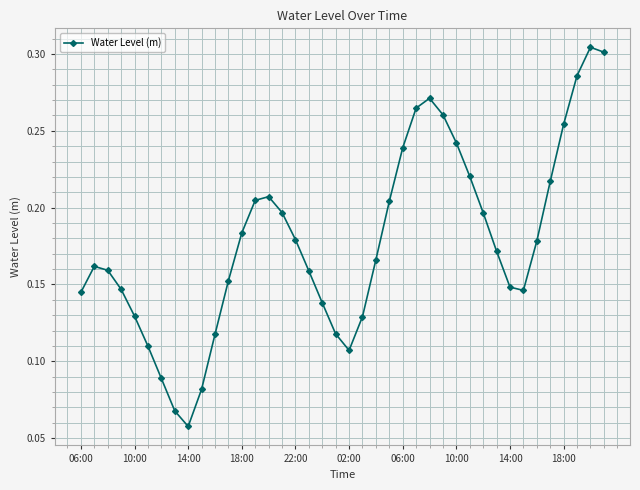

True or false: the data has more than 2 interior local peaks.

True